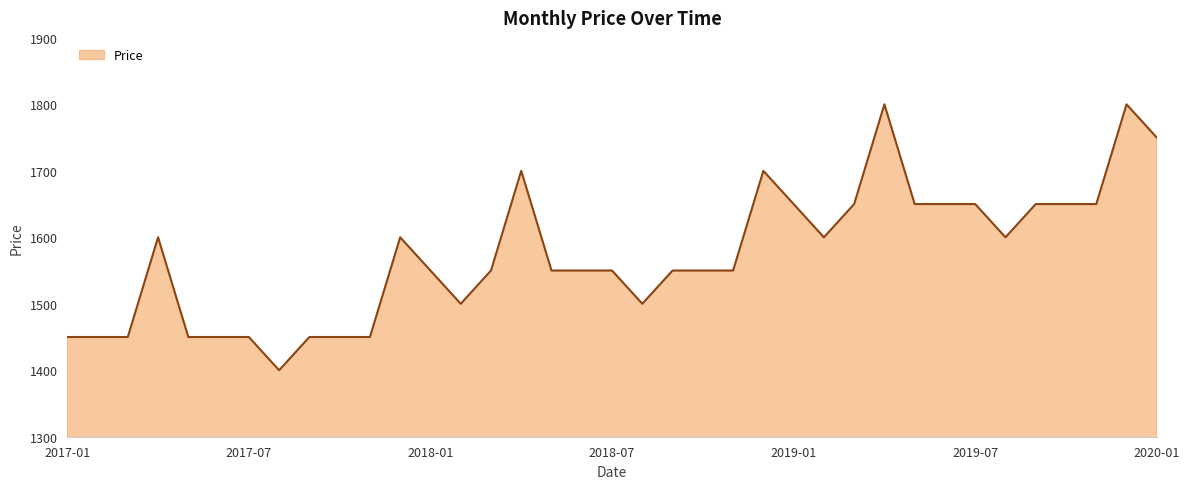

What is the smallest value displayed?

1400